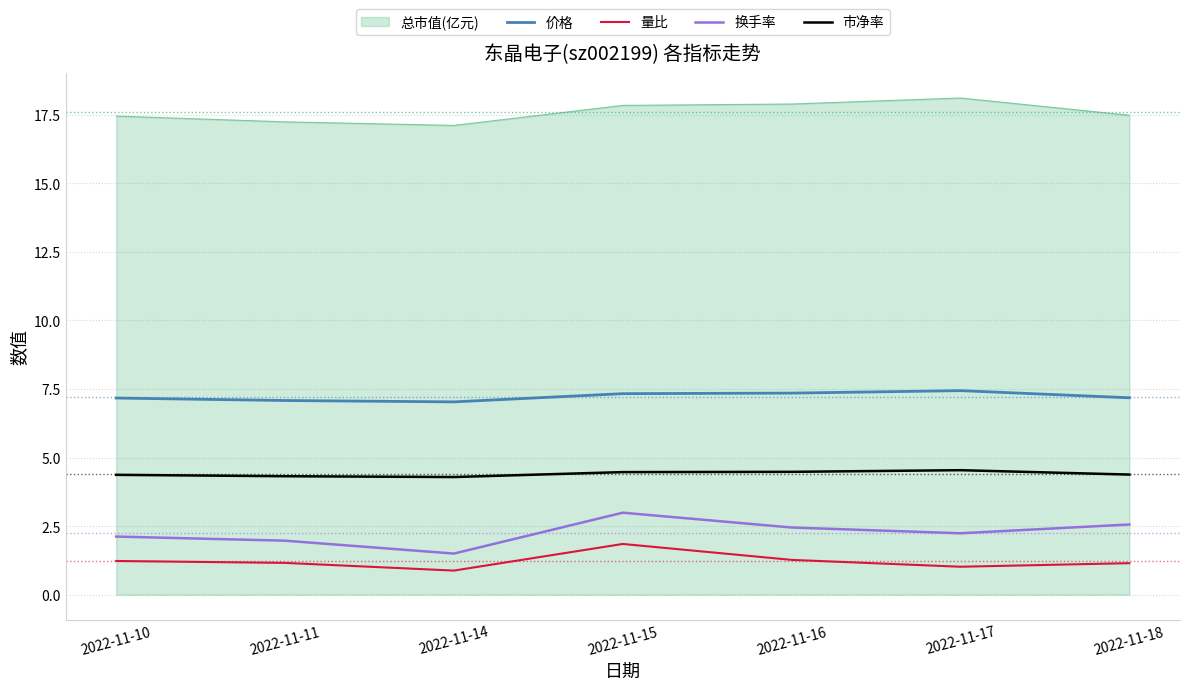

The 换手率 series shows 2.4 at 2022-11-14. True or false?

False